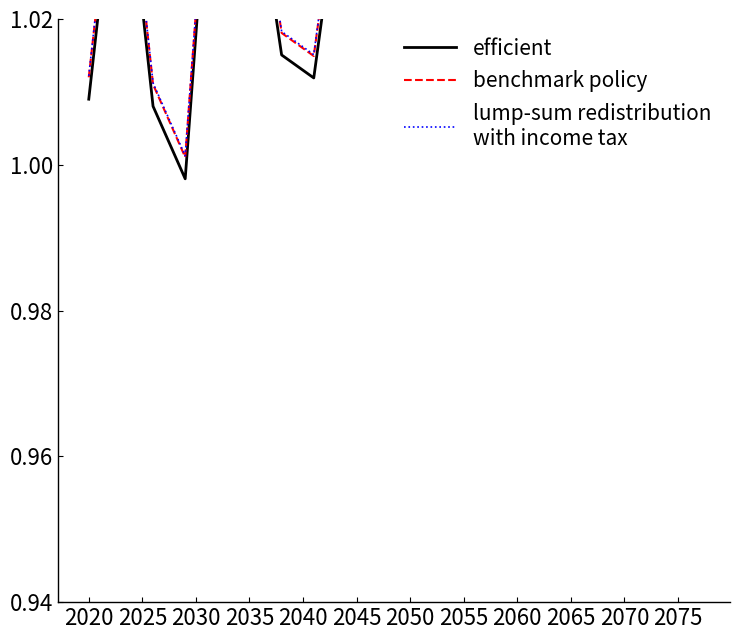

How many lines are shown in the chart?

3